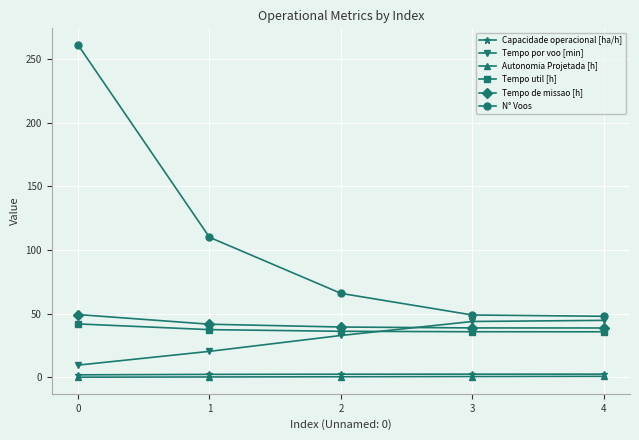

What is the minimum value for Tempo util [h]?

35.8